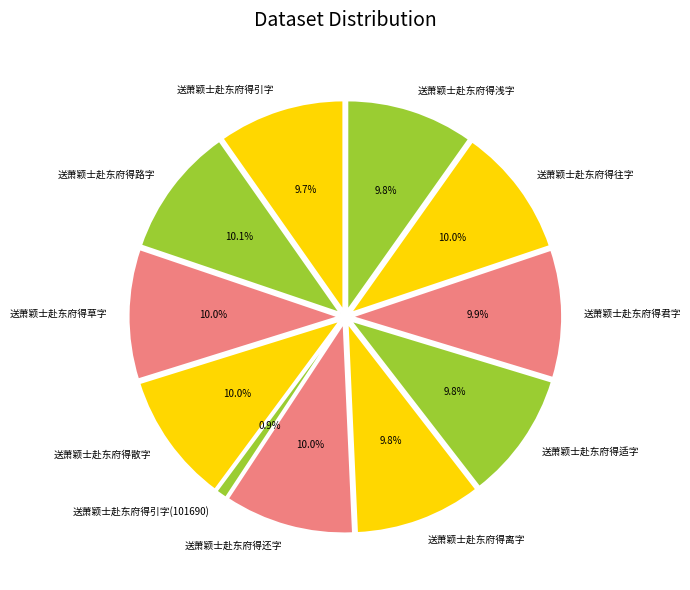

What is the largest slice in the pie chart?

送萧颖士赴东府得路字